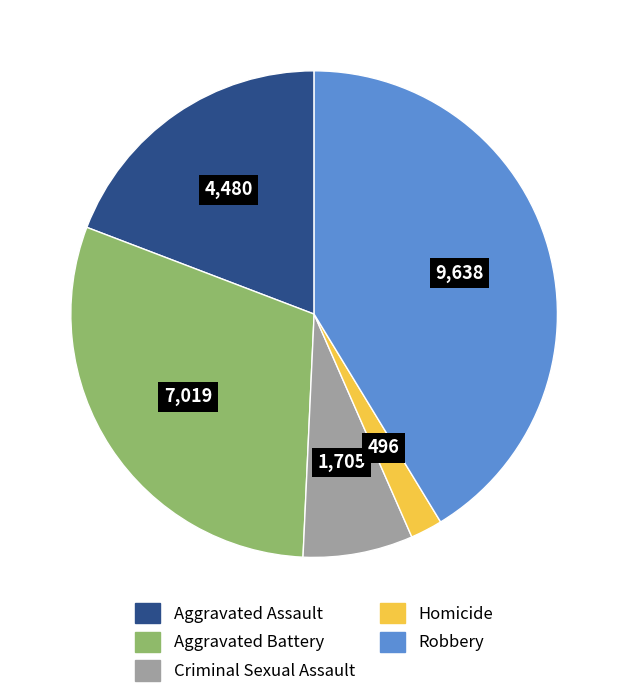

Rank the categories by value from lowest to highest.

Homicide, Criminal Sexual Assault, Aggravated Assault, Aggravated Battery, Robbery